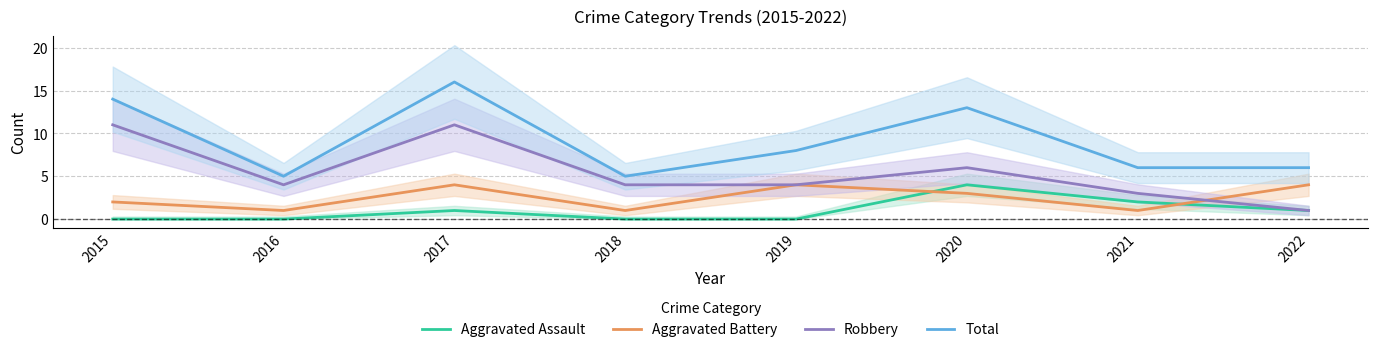

List the labels in order of Aggravated Battery value, smallest first.

2016, 2018, 2021, 2015, 2020, 2017, 2019, 2022